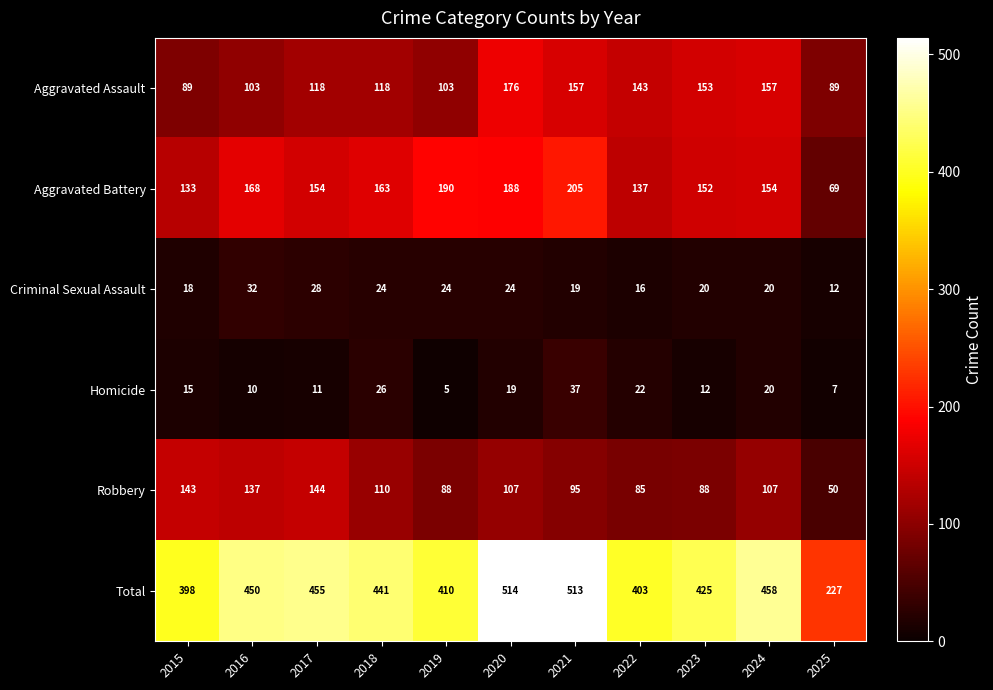

How many categories are shown in the chart?

11